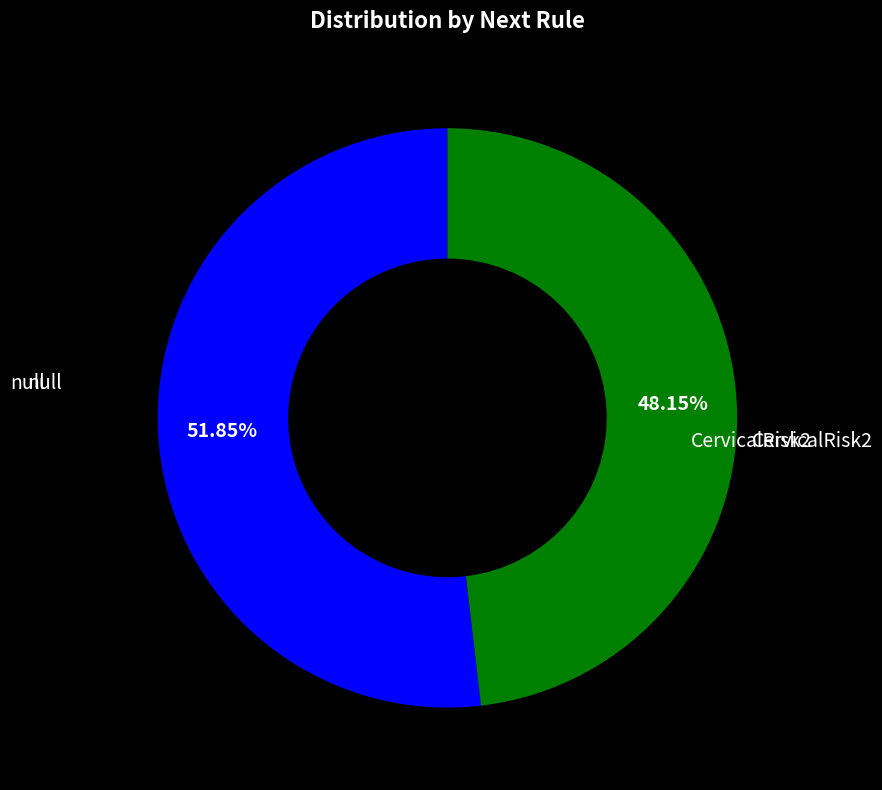

Count the number of slices in the pie.

2